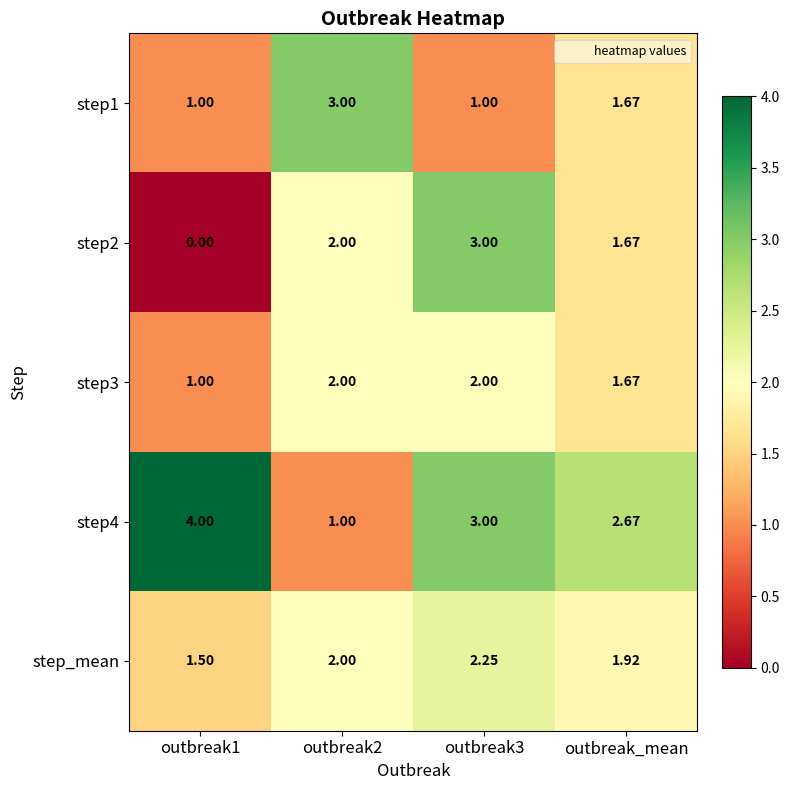

At which label is step4 closest to 2?

outbreak_mean